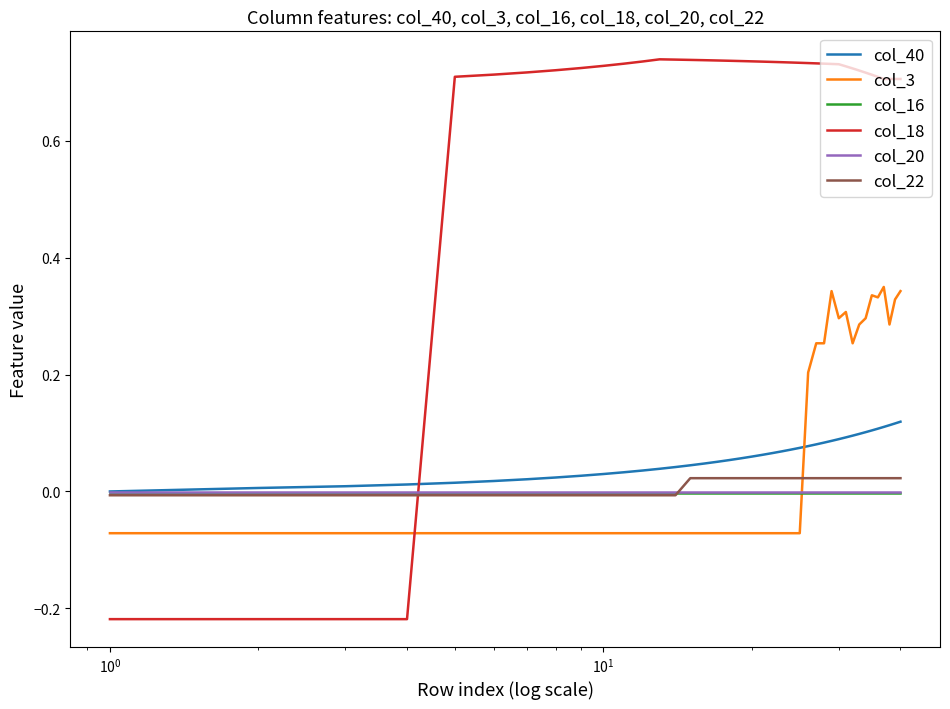

Which series has the largest total across all categories?

col_18